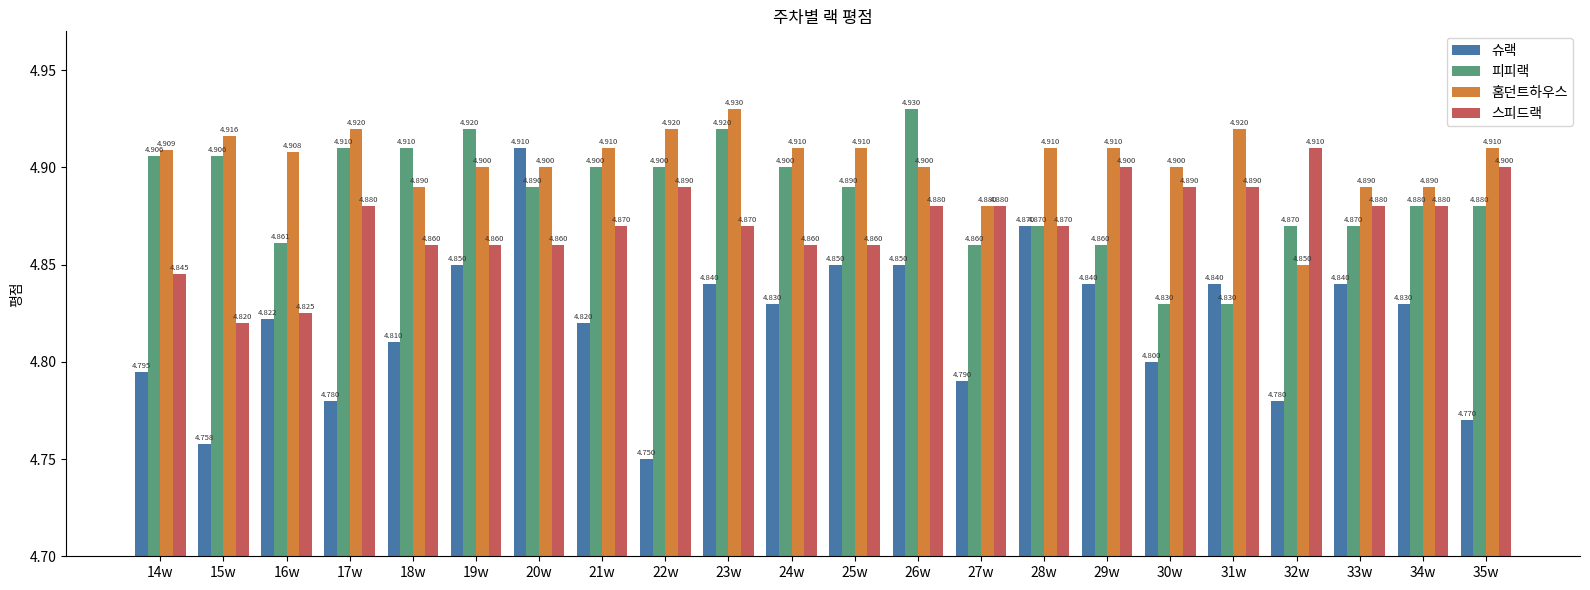

True or false: 슈랙 has a value of 6.7 at 35w.

False